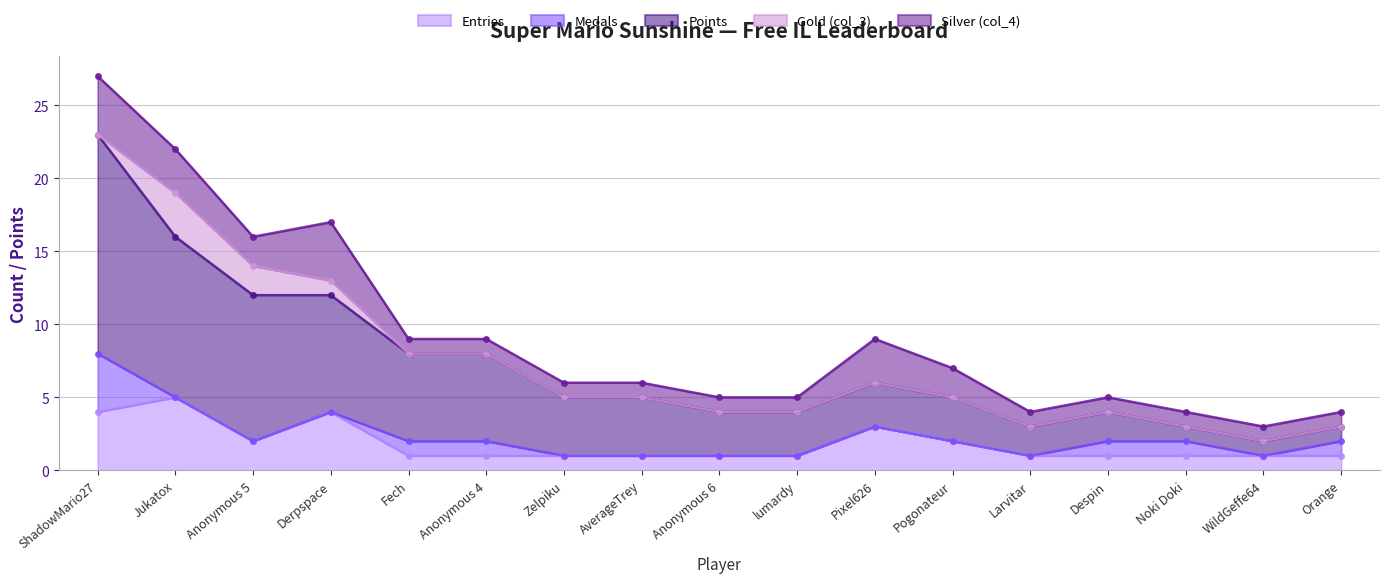

Which has a higher value, Jukatox or lumardy?

Jukatox